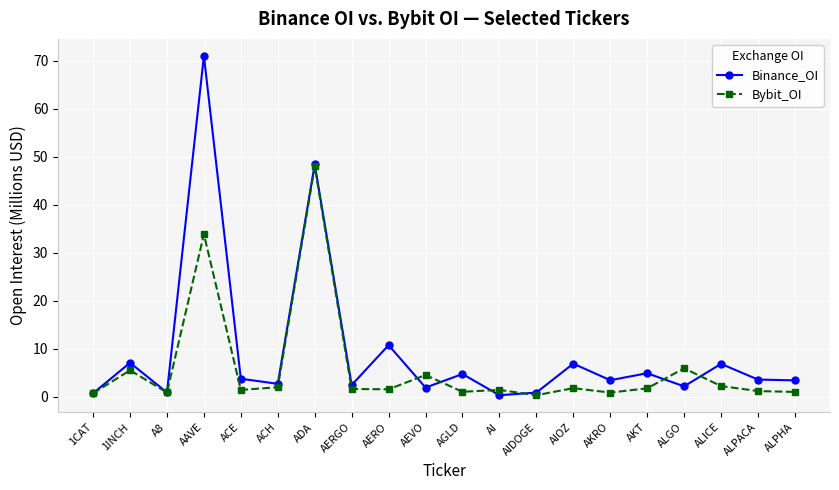

Does the chart have visible grid lines?

Yes